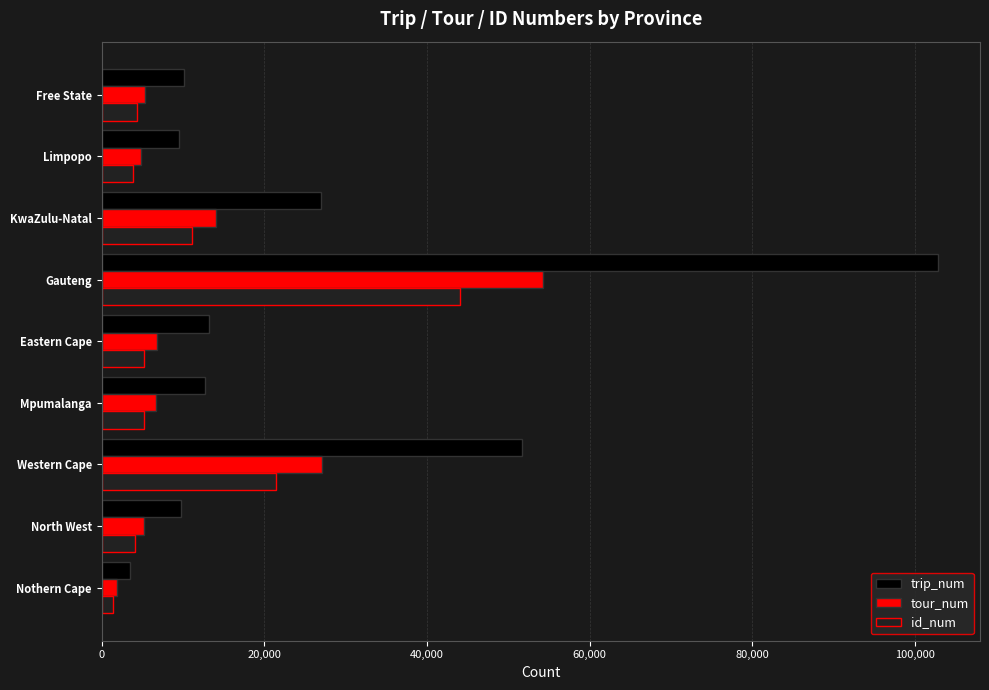

What is the maximum value shown in the chart?

102830